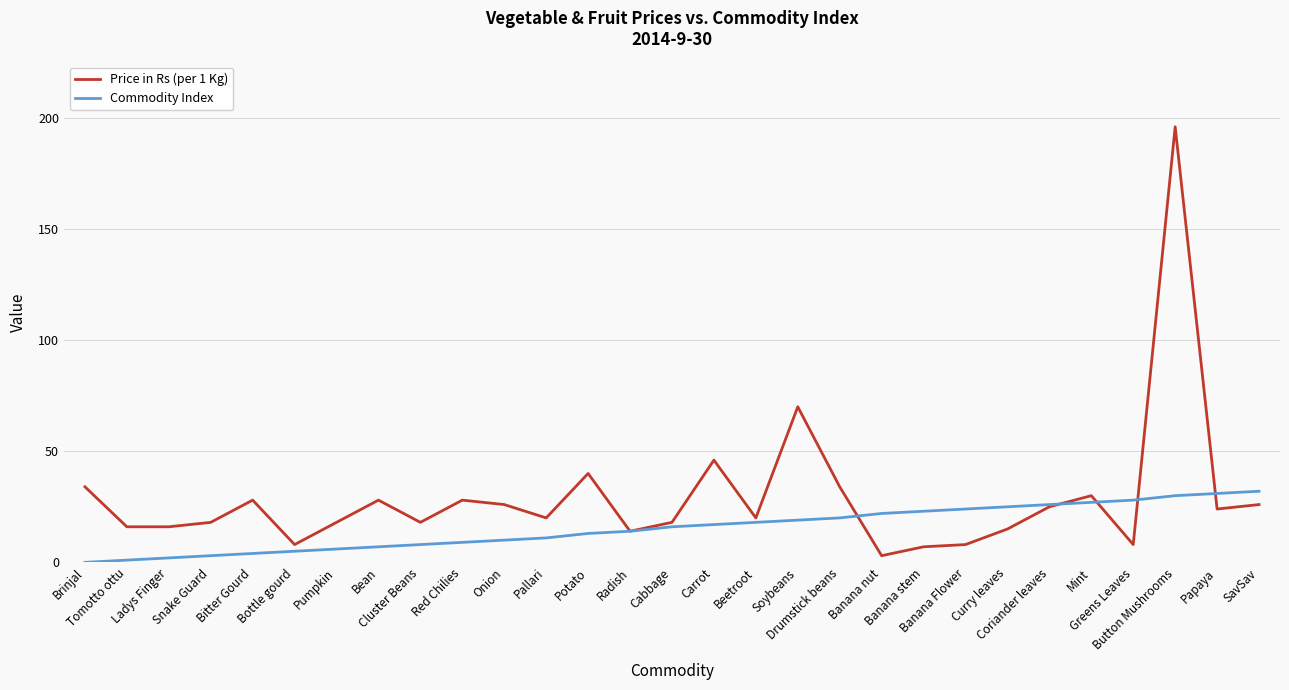

True or false: Commodity Index has a value of 14 at Radish.

True